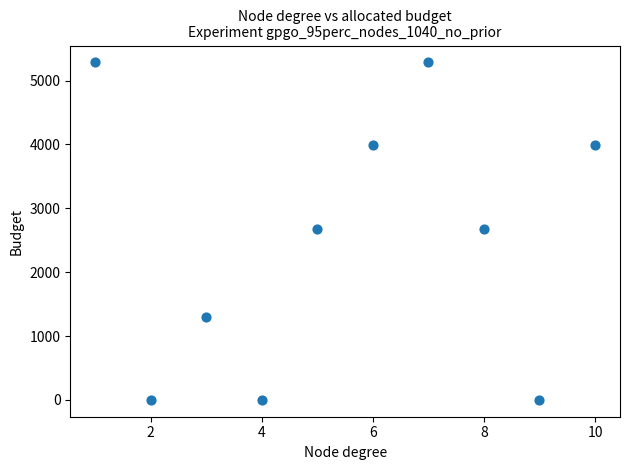

What is the range of X values (max minus min)?

9